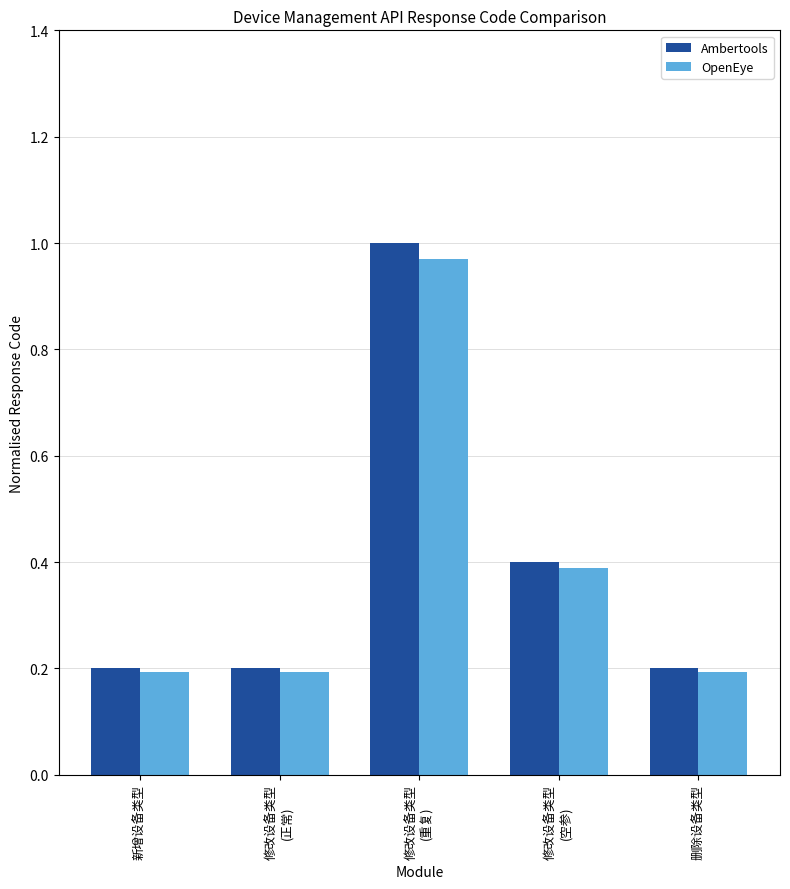

Which series has the widest spread of values?

Ambertools